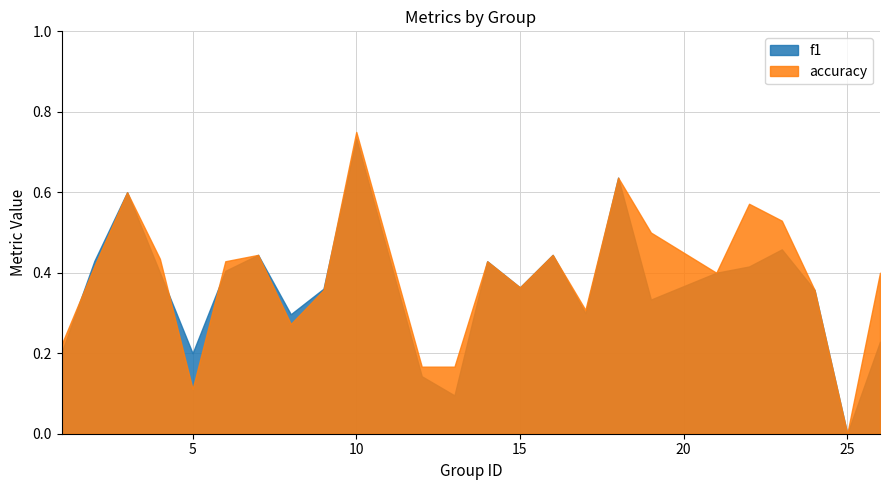

In accuracy, how many points are lower than both neighbors (excluding endpoints)?

6